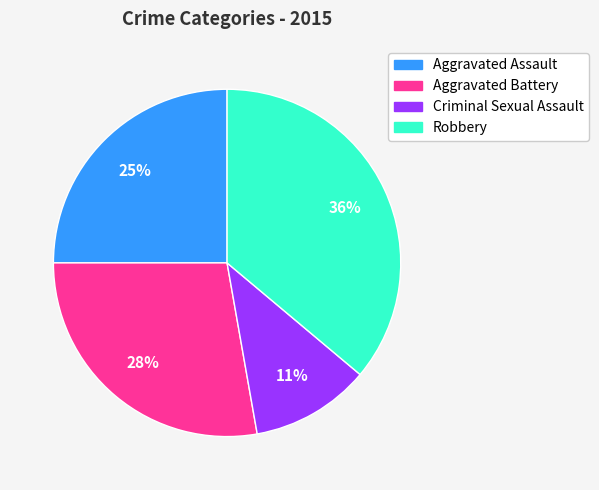

Is it true that Criminal Sexual Assault is 11% of the pie?

True